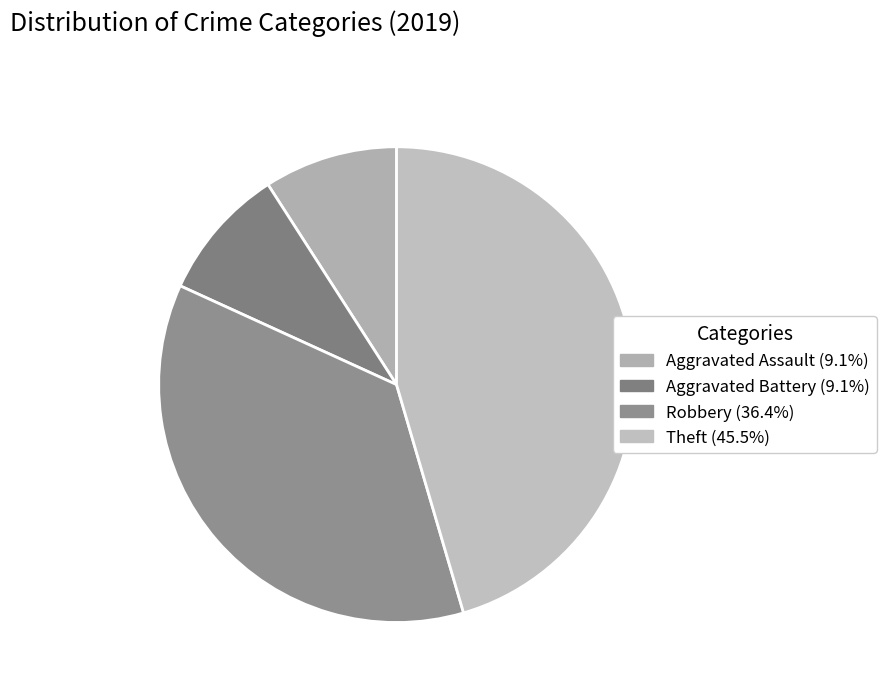

Does any single category account for the majority?

No